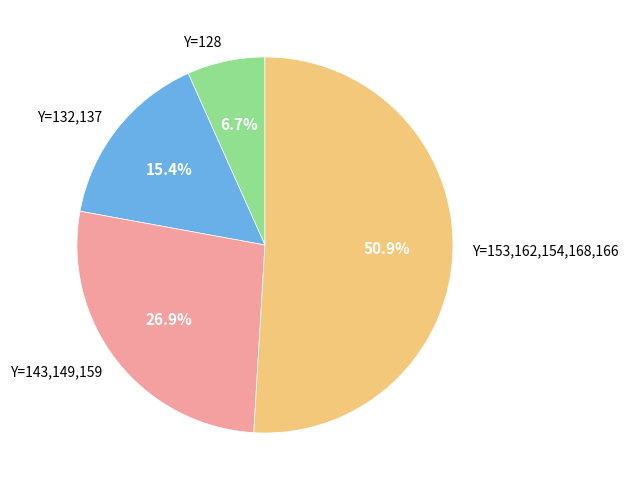

Combined, do Y=153,162,154,168,166 and Y=143,149,159 account for over 50%?

Yes